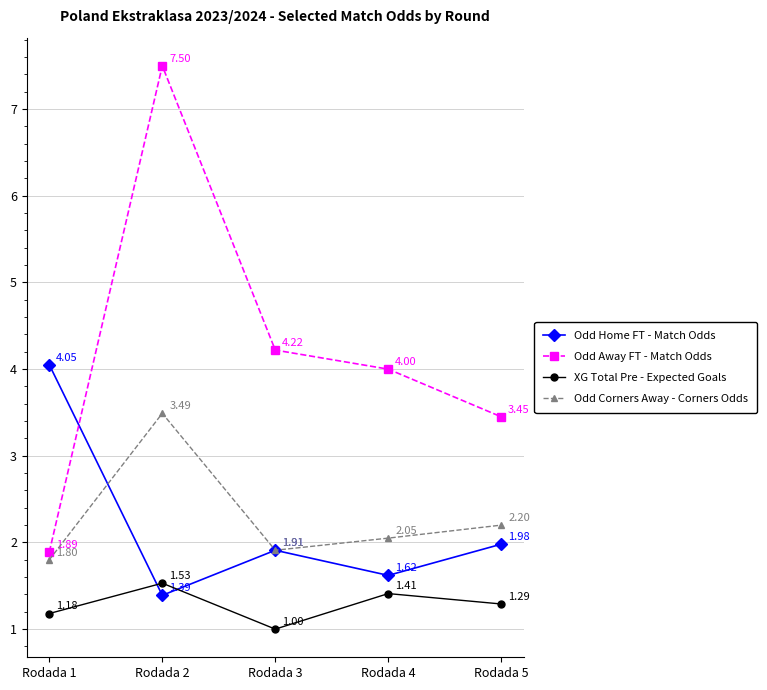

At which label does Odd Corners Away - Corners Odds reach its peak?

Rodada 2